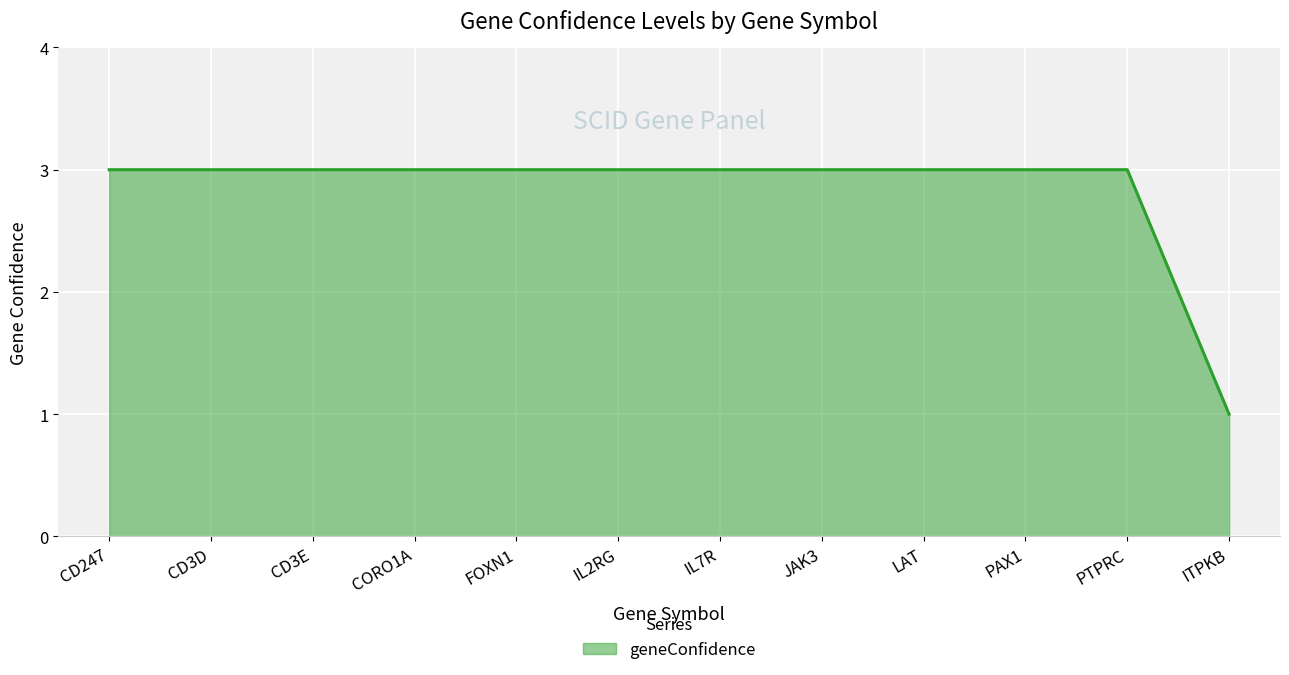

At which category does the chart reach its minimum across all series?

ITPKB